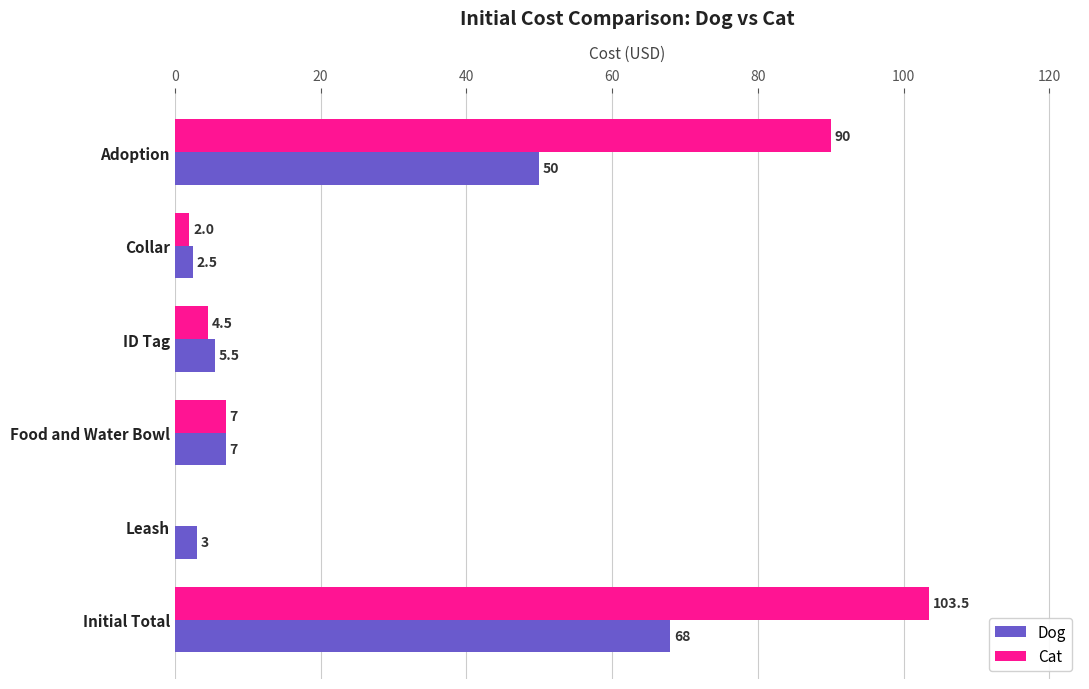

What is the sum of all Cat values?

207.0